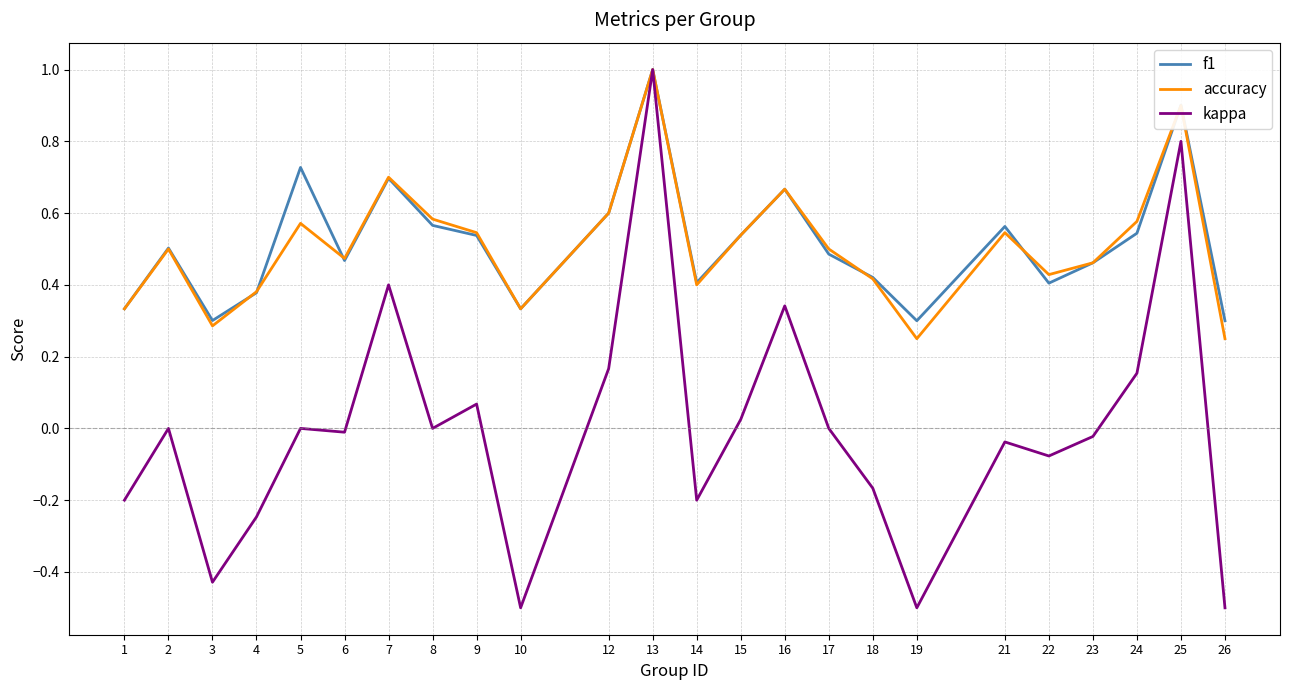

At which category is the sum across all series the highest?

13